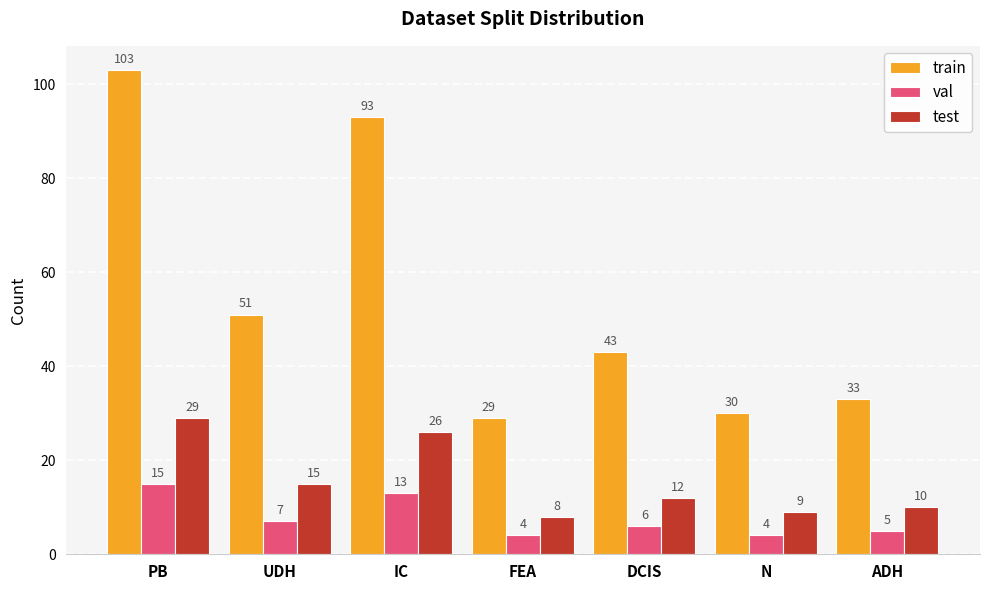

What is the label of the 1st bar from the right?

ADH